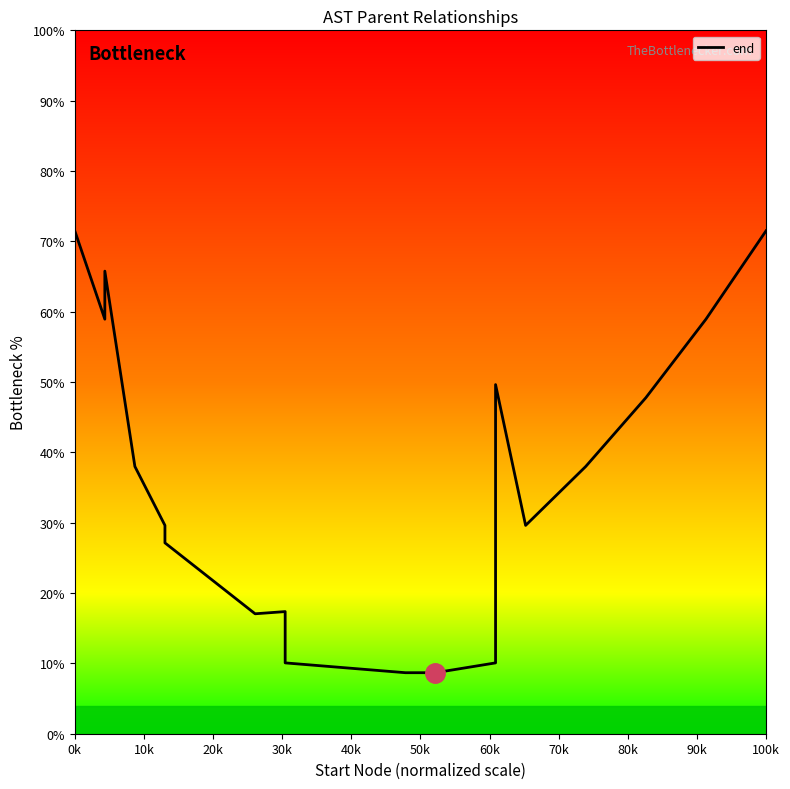

How many data points are less than 35?

10